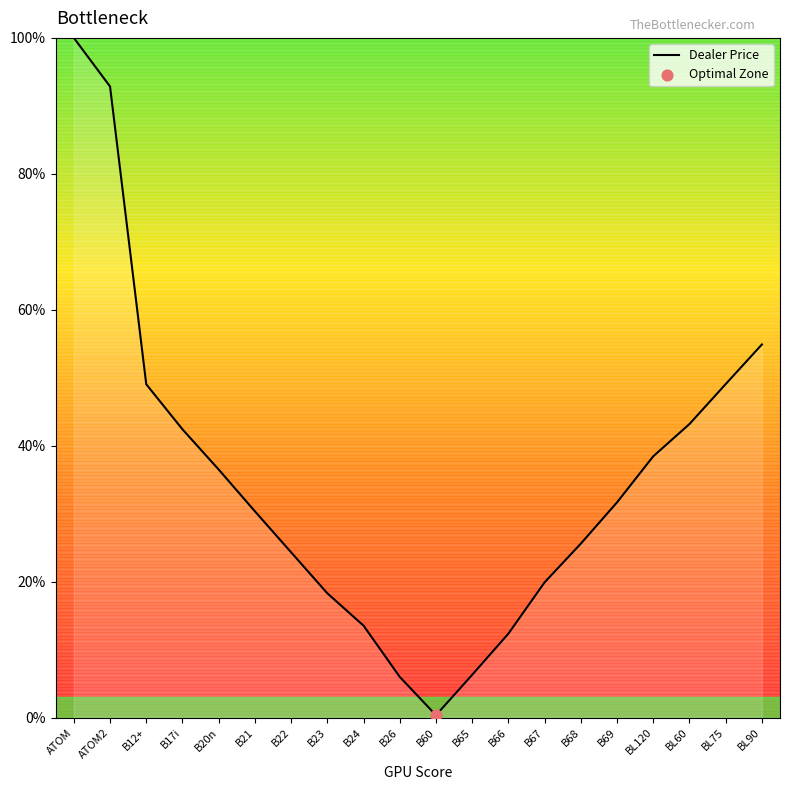

What is the ratio of the value at B22 to the value at B17i?

0.6